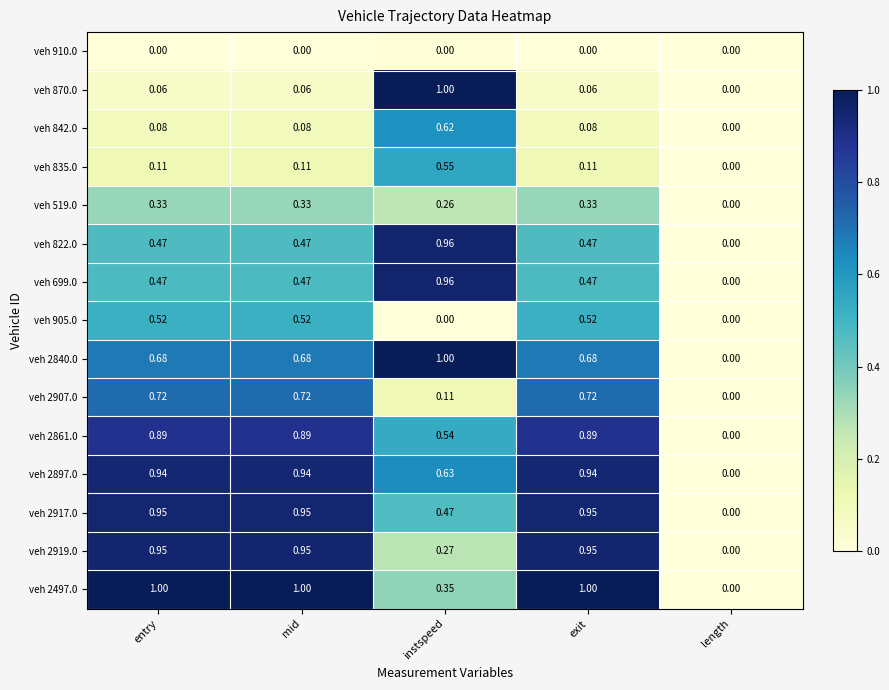

Is the value of veh 2907.0 at length greater than the value of veh 905.0 at entry?

No